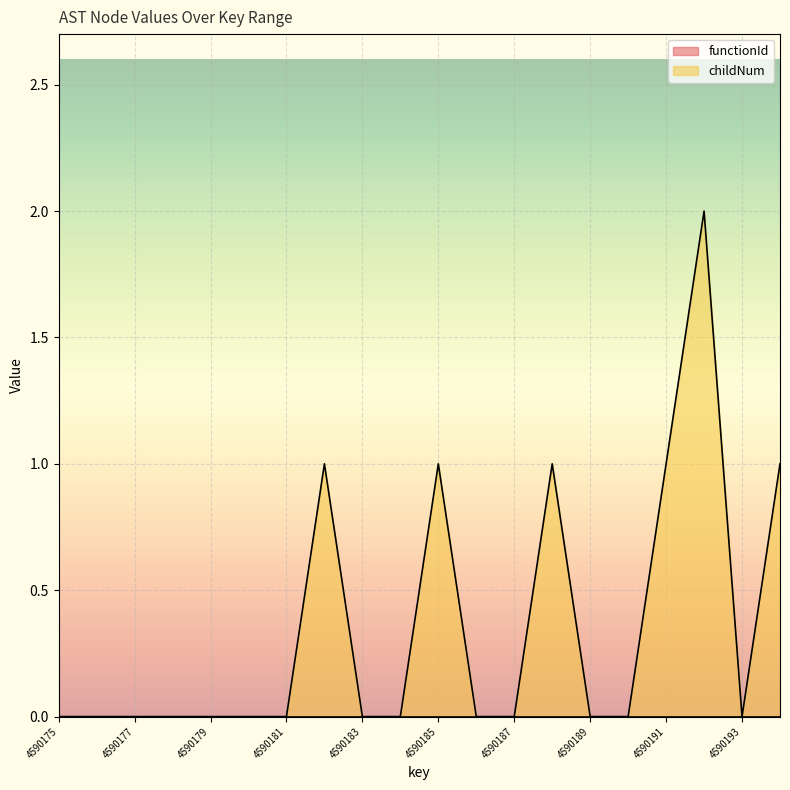

True or false: the data shows 1 at 4590179.

False